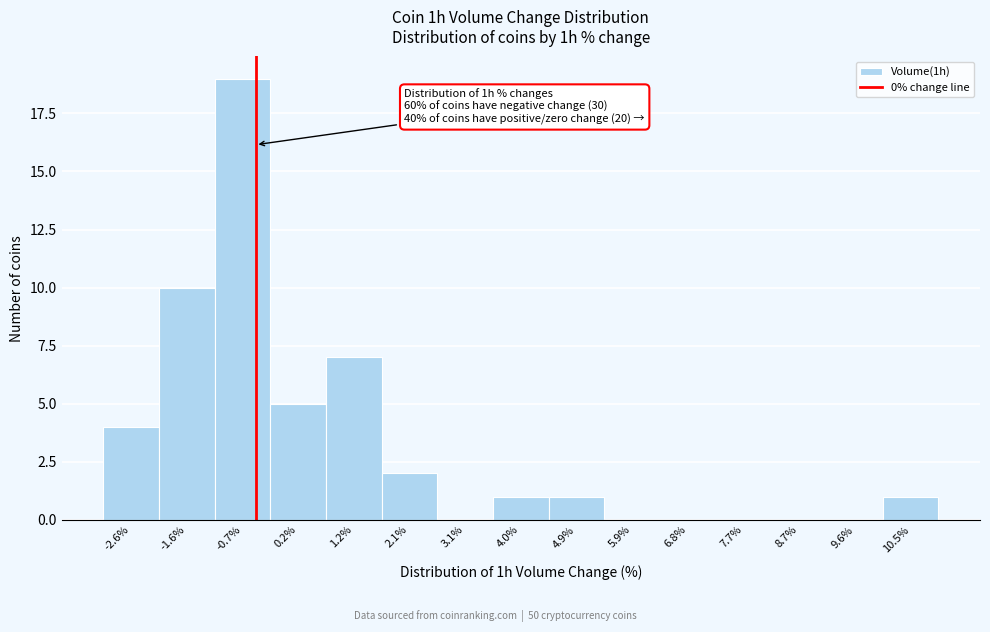

Reading left to right, extract all data points from this chart.

-2.6%=4	-1.6%=10	-0.7%=19	0.2%=5	1.2%=7	2.1%=2	3.1%=0	4.0%=1	4.9%=1	5.9%=0	6.8%=0	7.7%=0	8.7%=0	9.6%=0	10.5%=1